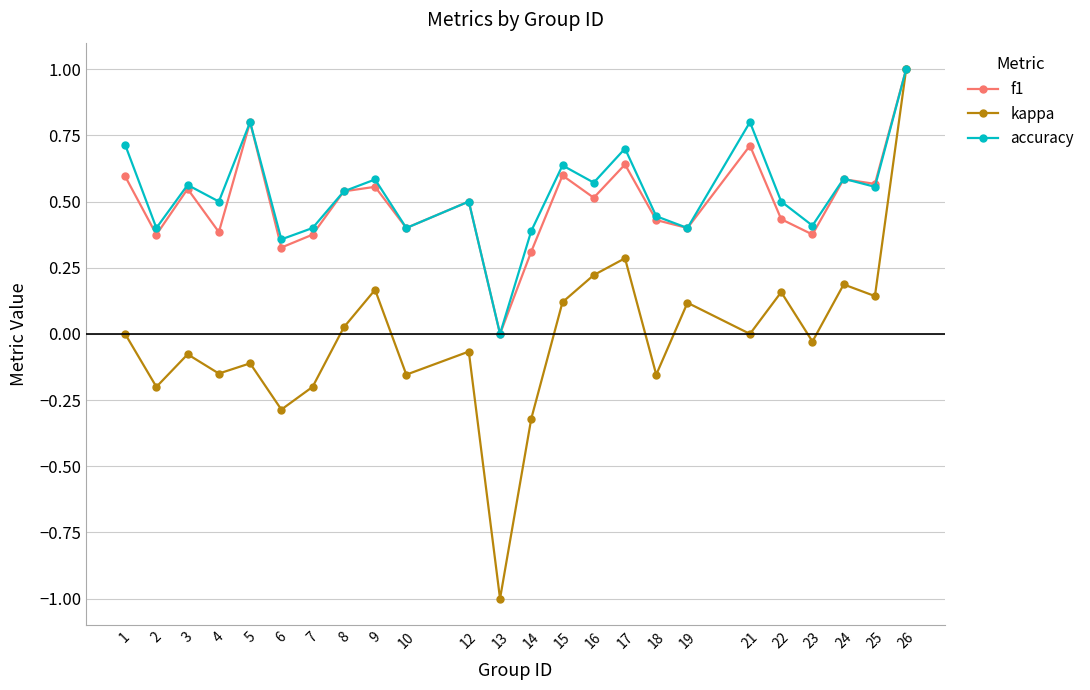

True or false: accuracy has a value of 0.5 at 6.

False